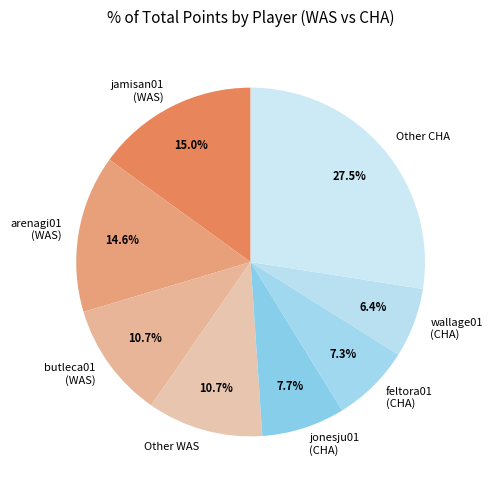

Does arenagi01 (WAS) account for over 50% of the chart?

No